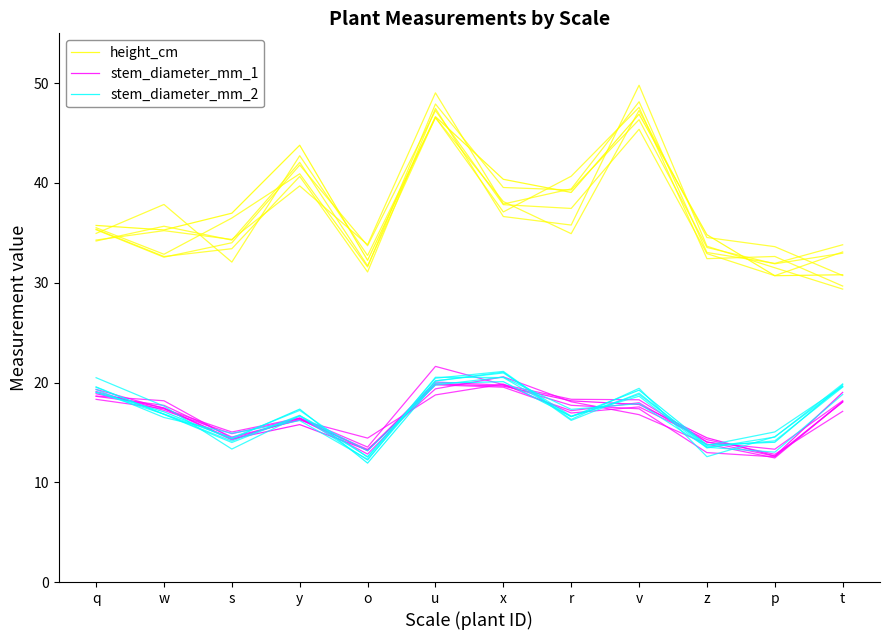

Rank the series at p from lowest to highest value.

stem_diameter_mm_1, stem_diameter_mm_2, height_cm